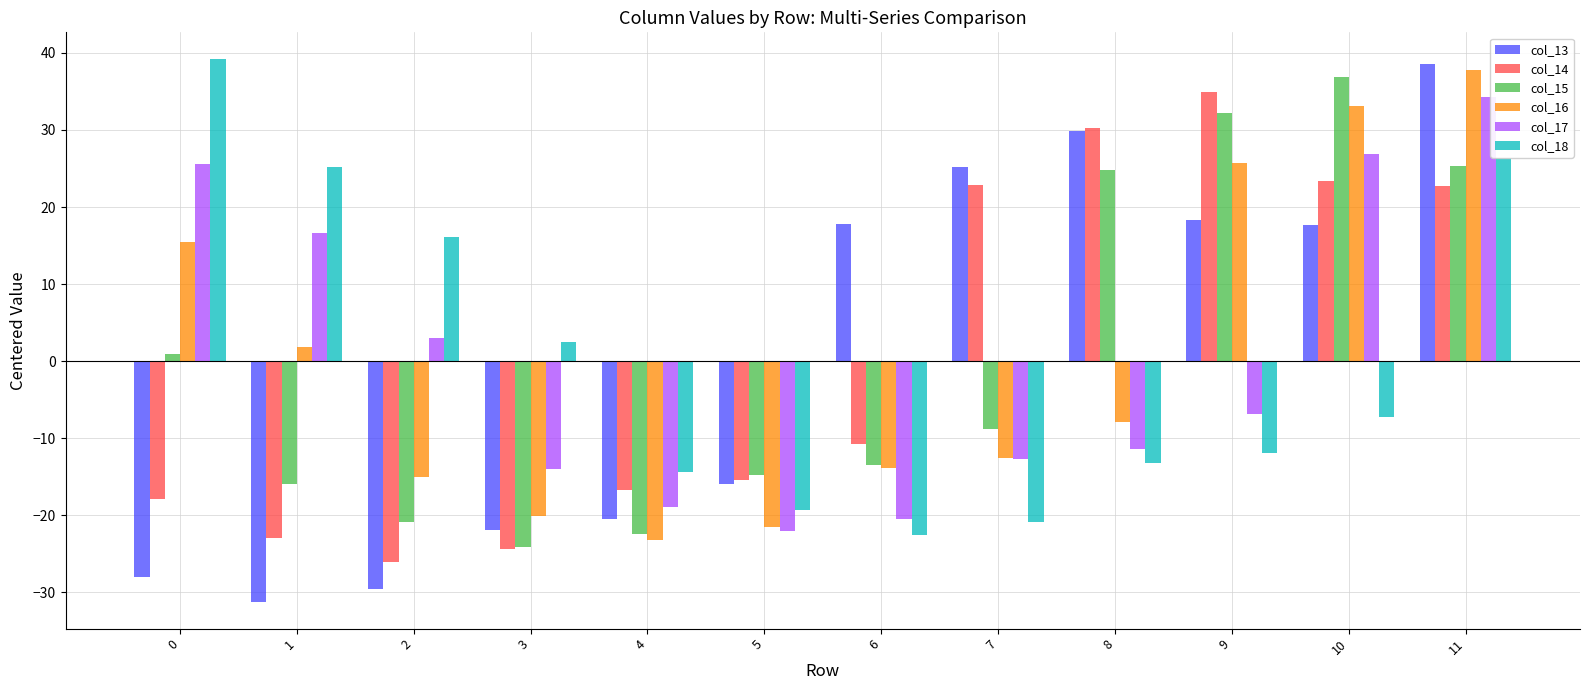

Which category has the lowest value in the col_17 series?

5